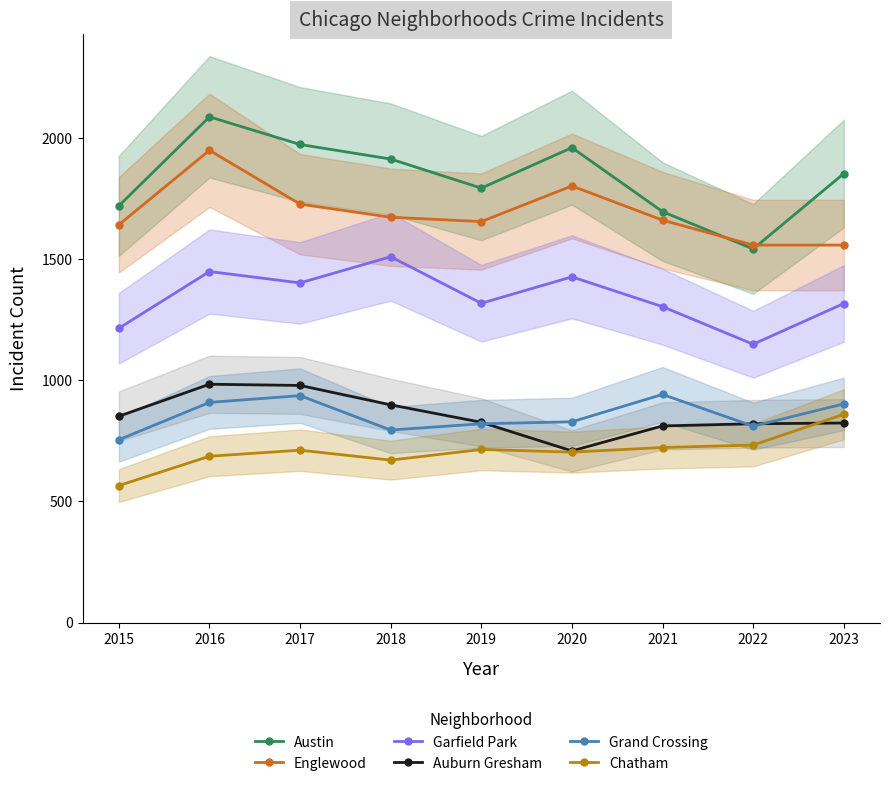

Rank the series at 2021 from highest to lowest value.

Austin, Englewood, Garfield Park, Grand Crossing, Auburn Gresham, Chatham